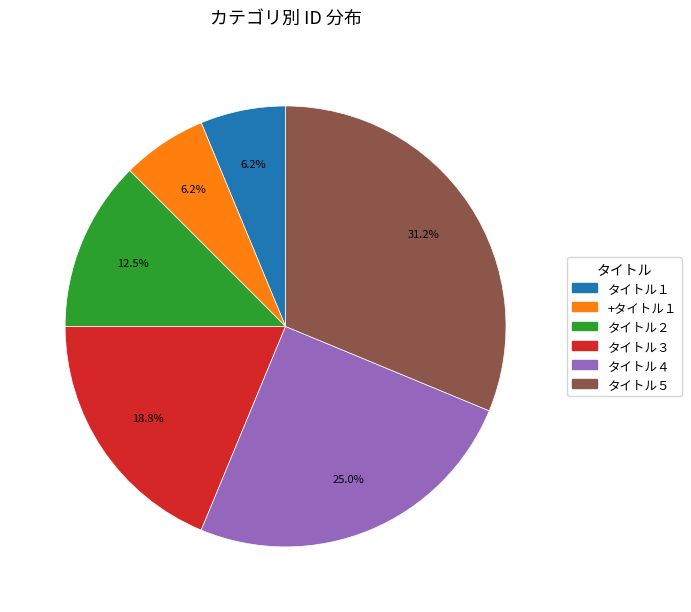

To the nearest percent, what is the difference between the largest and smallest slice percentages?

25%